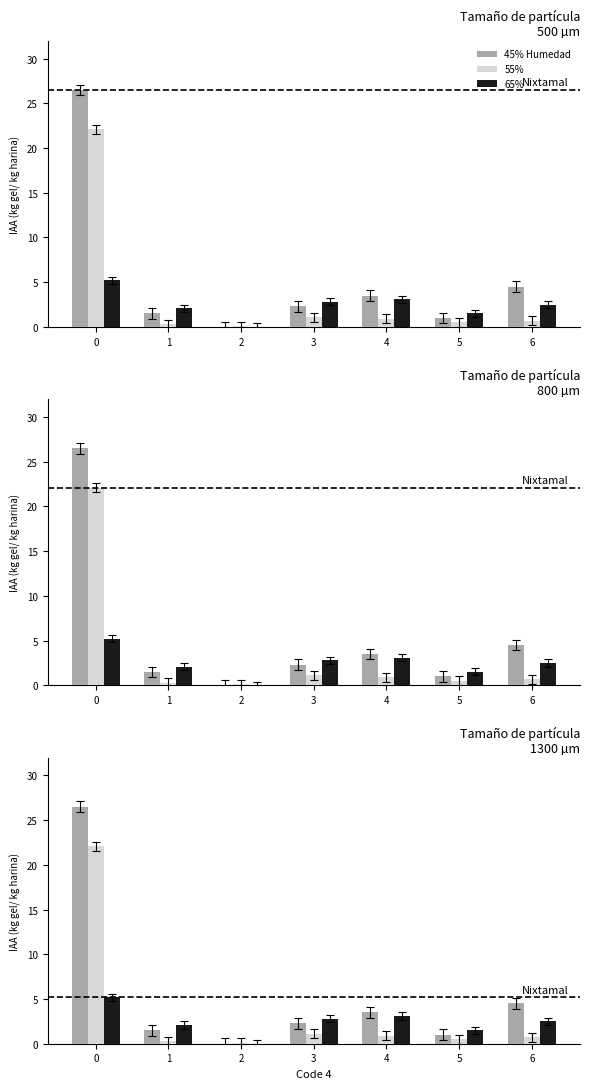

At which label is 45% Humedad closest to 13?

6